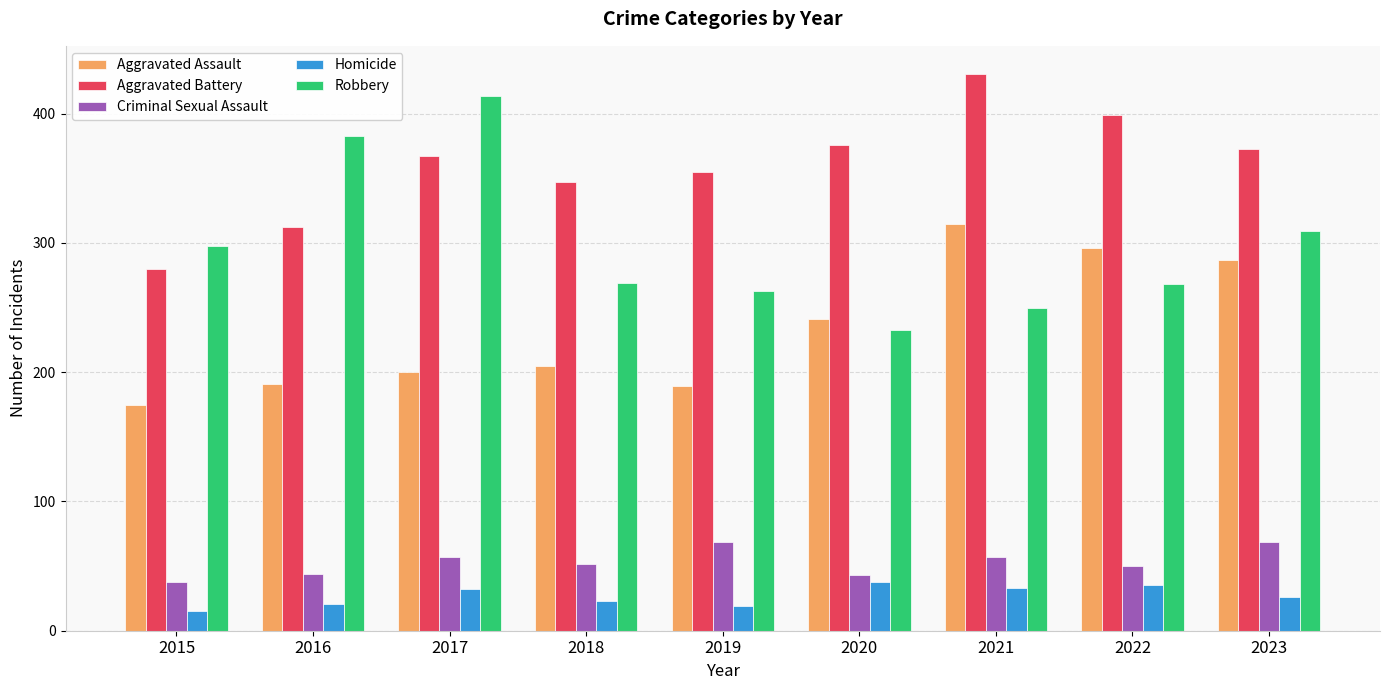

What is the sum of the Robbery values at 2018 and 2022?

537